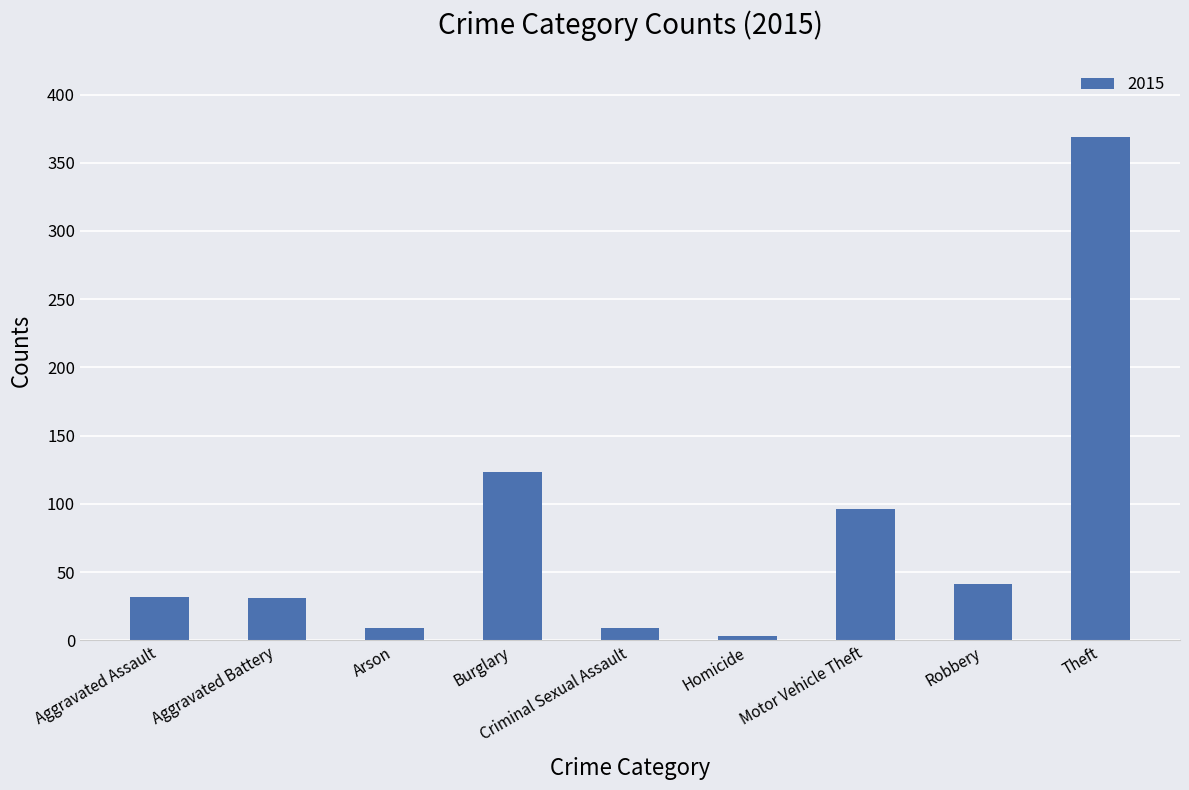

What is the label of the 3rd bar from the left?

Arson